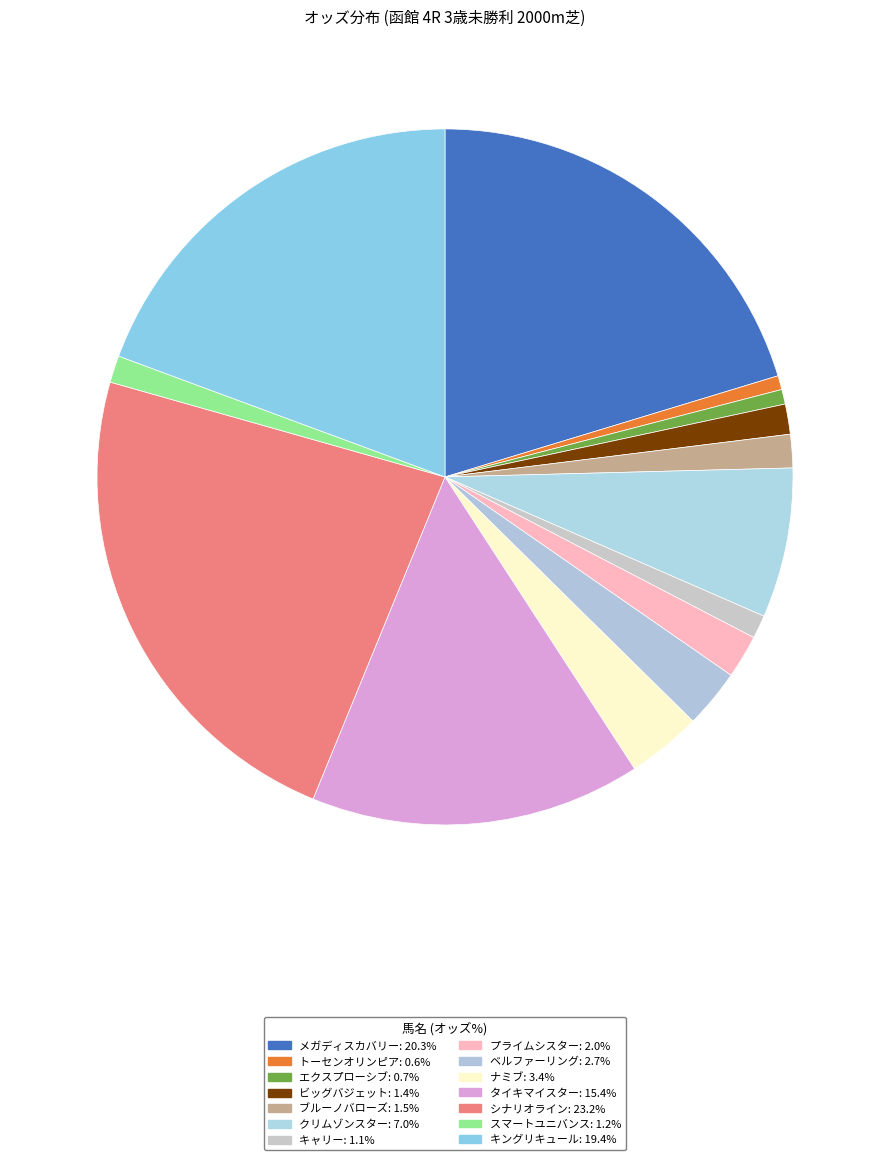

Is there any slice that represents more than half of the pie?

No